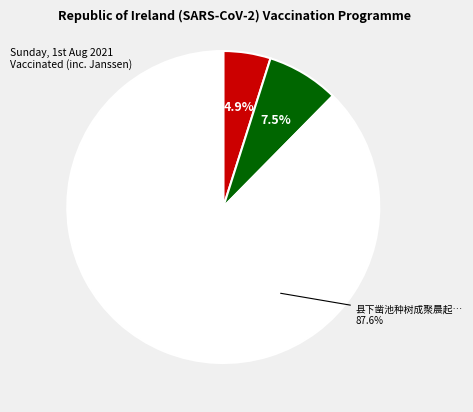

Count the number of slices in the pie.

3